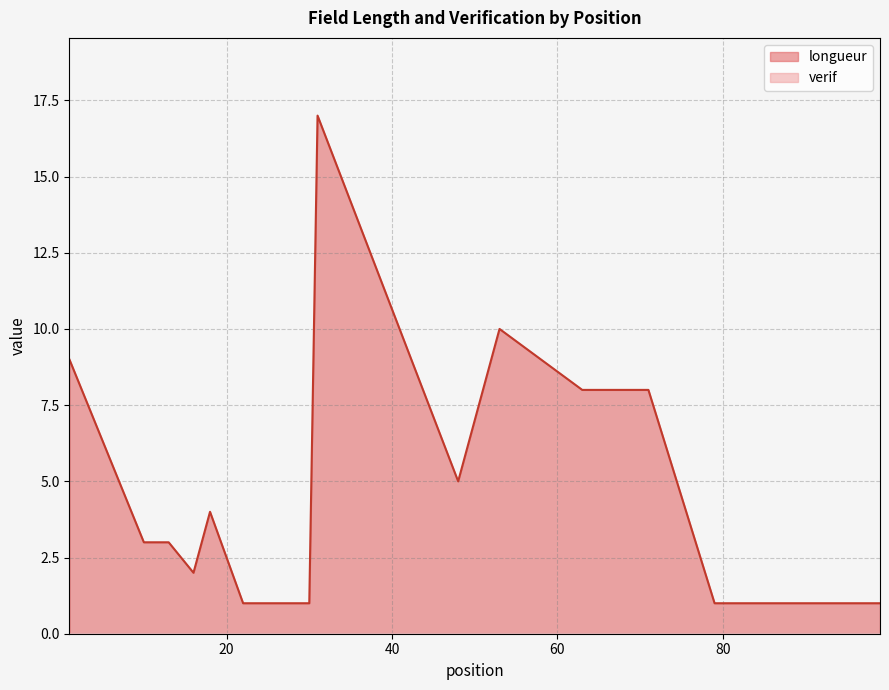

Reading left to right, list all the values displayed in this chart.

1=9	10=3	13=3	16=2	18=4	22=1	23=1	24=1	25=1	26=1	27=1	28=1	29=1	30=1	31=17	48=5	53=10	63=8	71=8	79=1	80=1	81=1	82=1	83=1	84=1	85=1	86=1	87=1	88=1	89=1	90=1	91=1	92=1	93=1	94=1	95=1	96=1	97=1	98=1	99=1